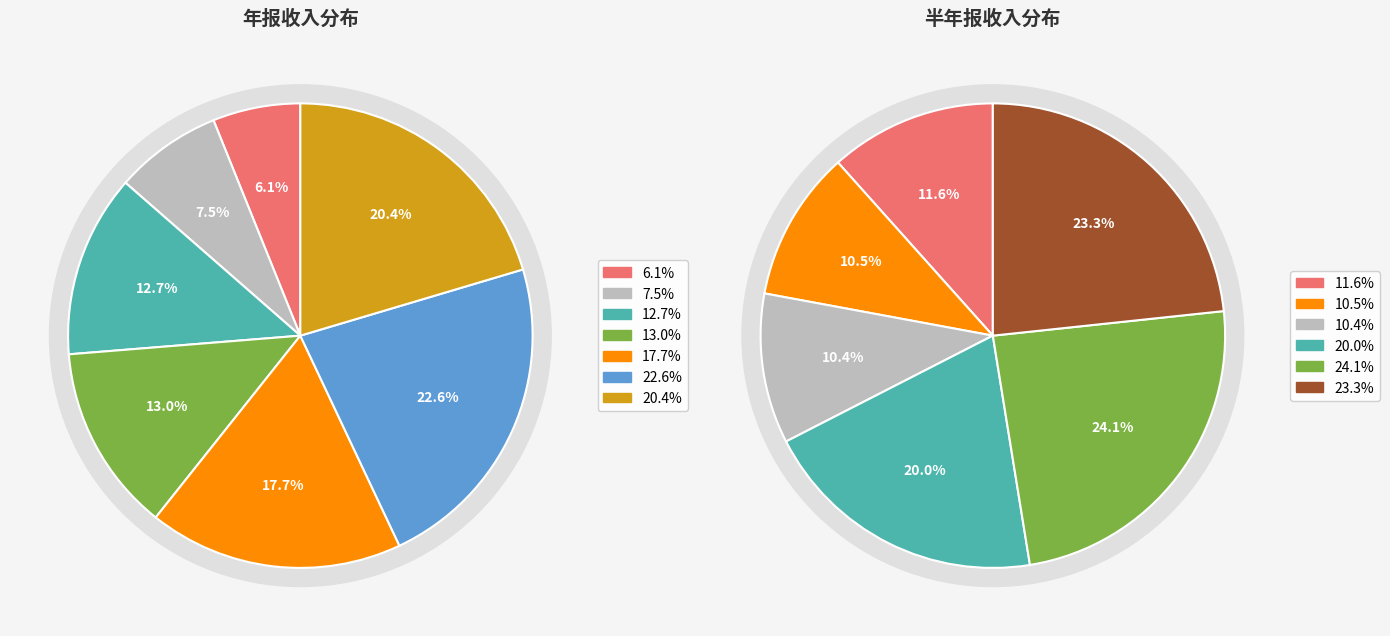

To the nearest percent, what is the difference between the largest and smallest slice percentages?

16%